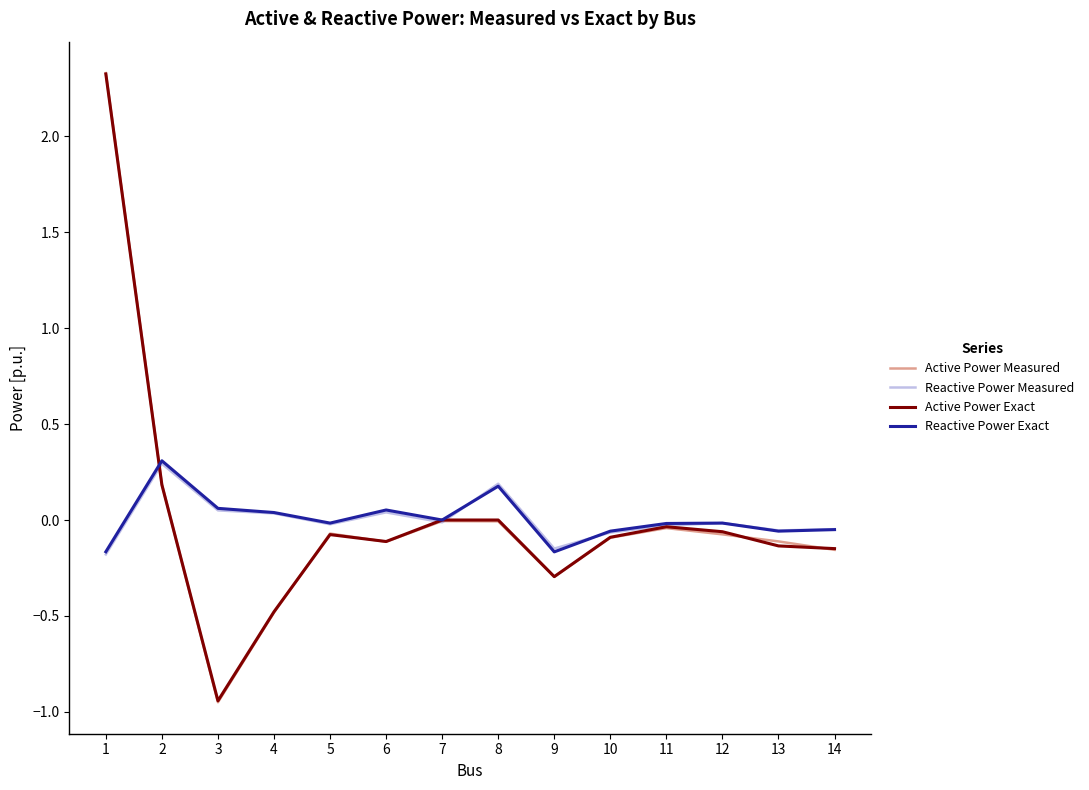

The value of Active Power Measured at 9 is -0.1. True or false?

False